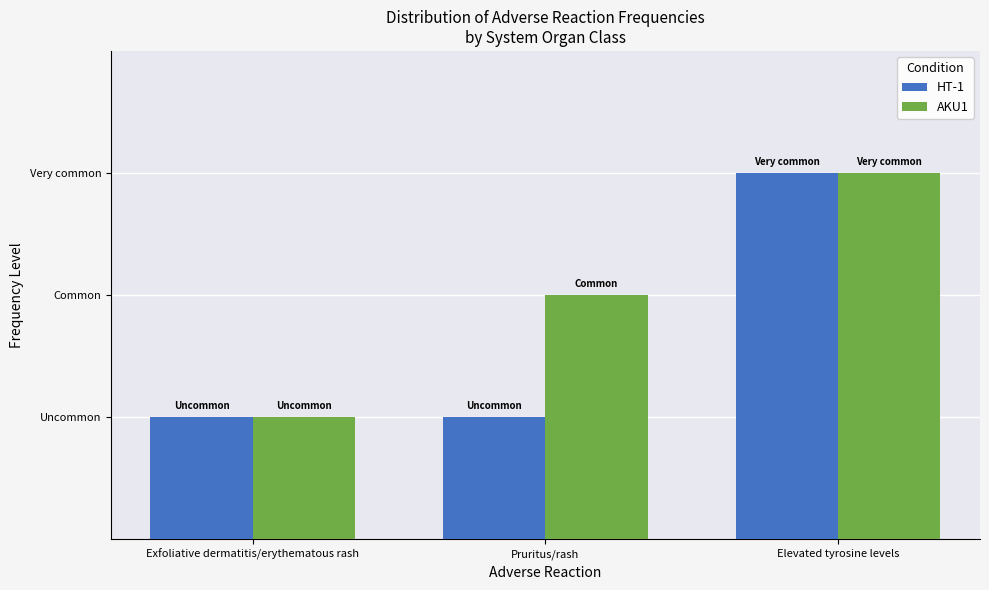

What are all the series names shown in the legend?

HT-1, AKU1